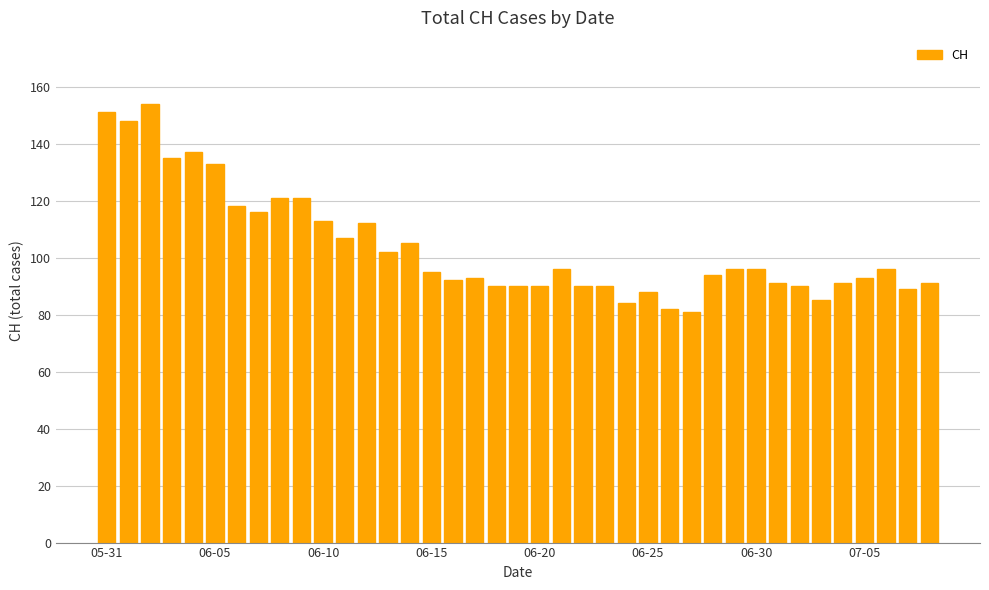

What is the greatest value displayed?

154